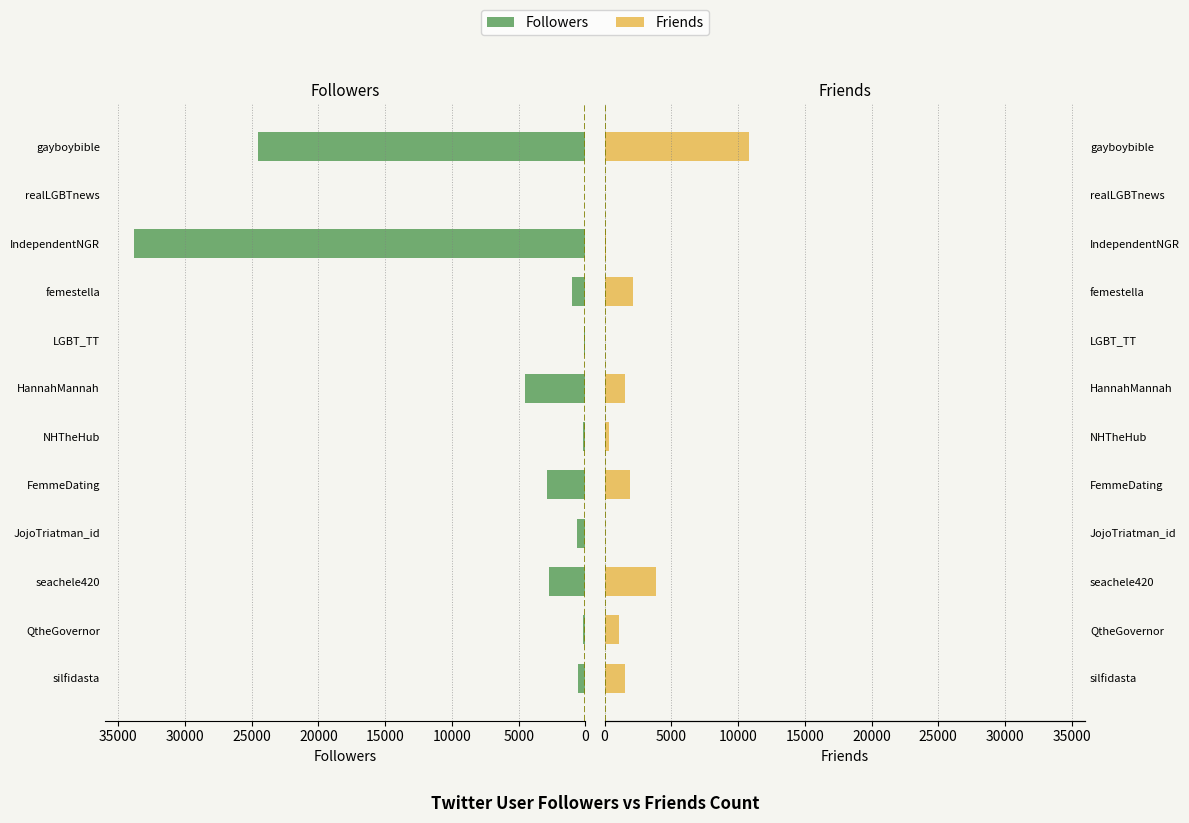

At FemmeDating, list the series in order from smallest to largest.

Friends, Followers